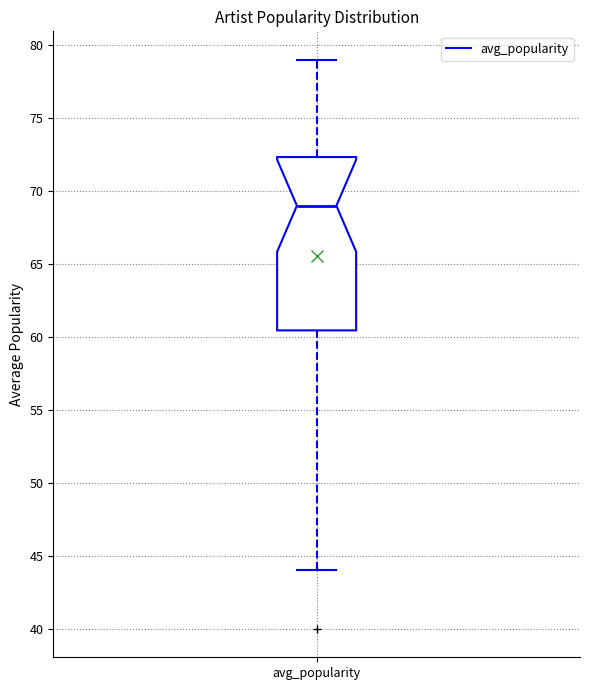

Transcribe this box plot: give where the median line is, the range the box spans, and where the two whiskers end, as read against the y-axis. The values are not printed on the chart, so give them approximately, as read against the axis.

median 69.0, box 60.5 to 72.5, whiskers 44.0 to 79.0